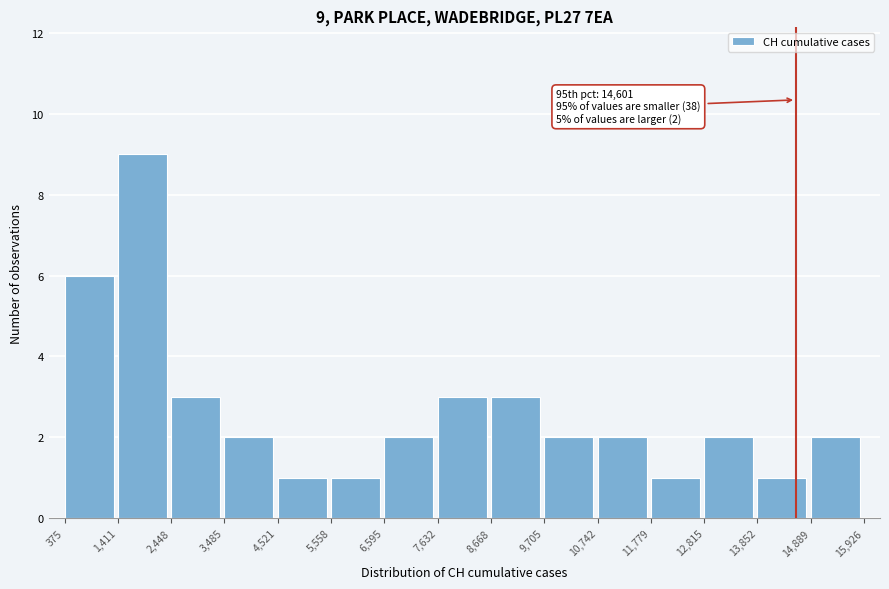

Which range on the x-axis has the tallest bar?

1,411 to 2,448